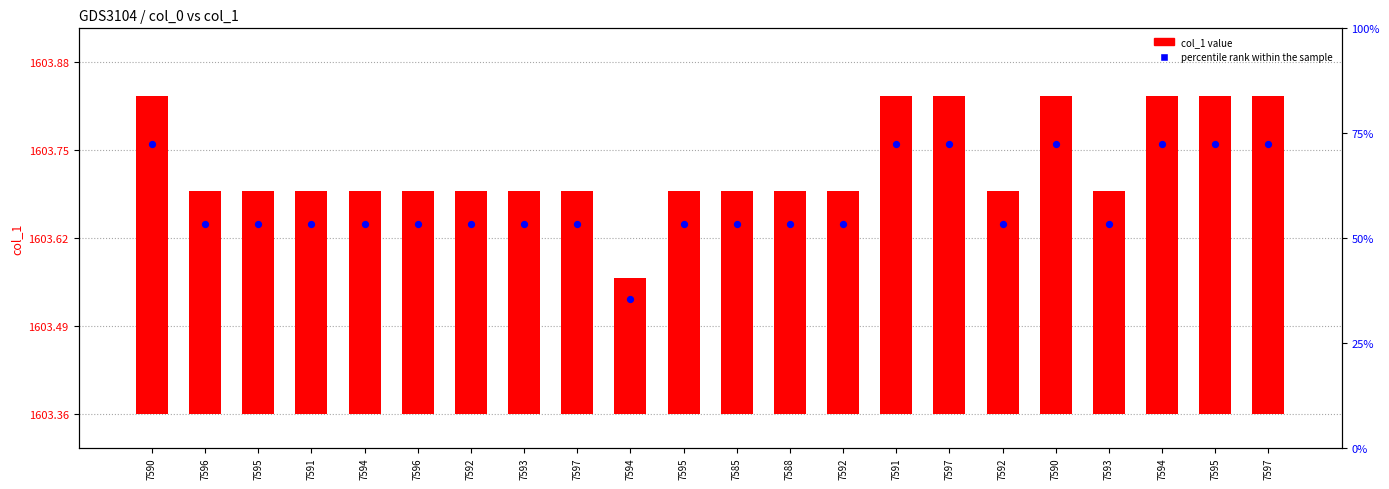

Which series reaches the maximum Y coordinate?

percentile rank within the sample